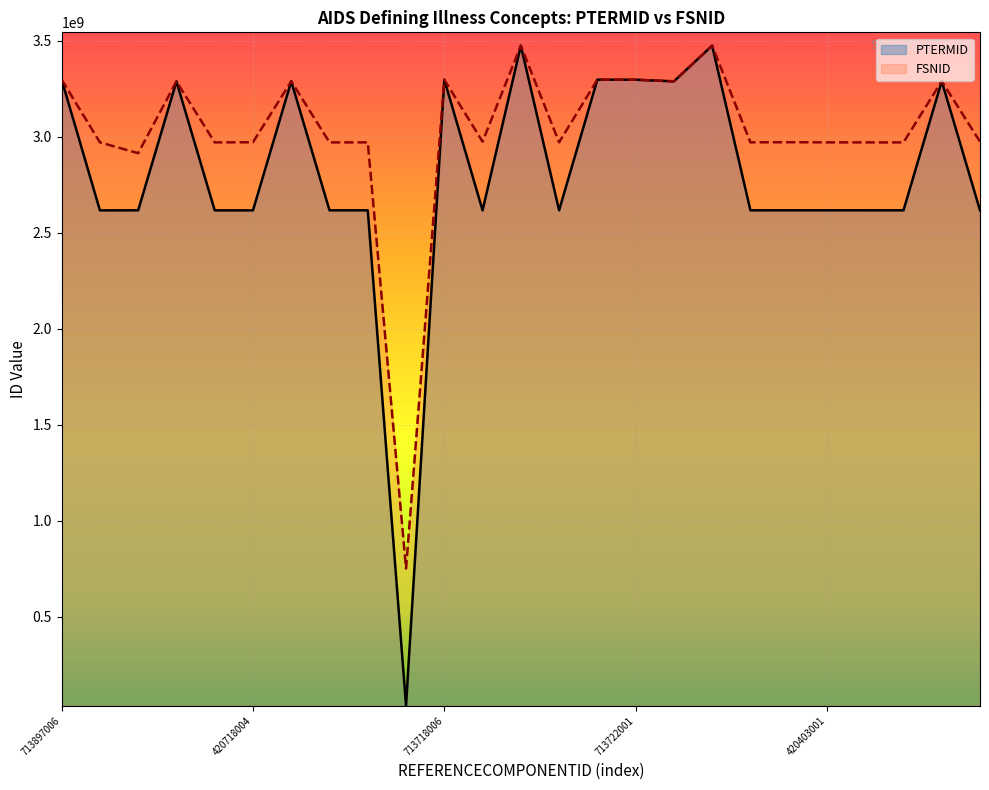

What is the maximum value shown in the chart?

3474851016